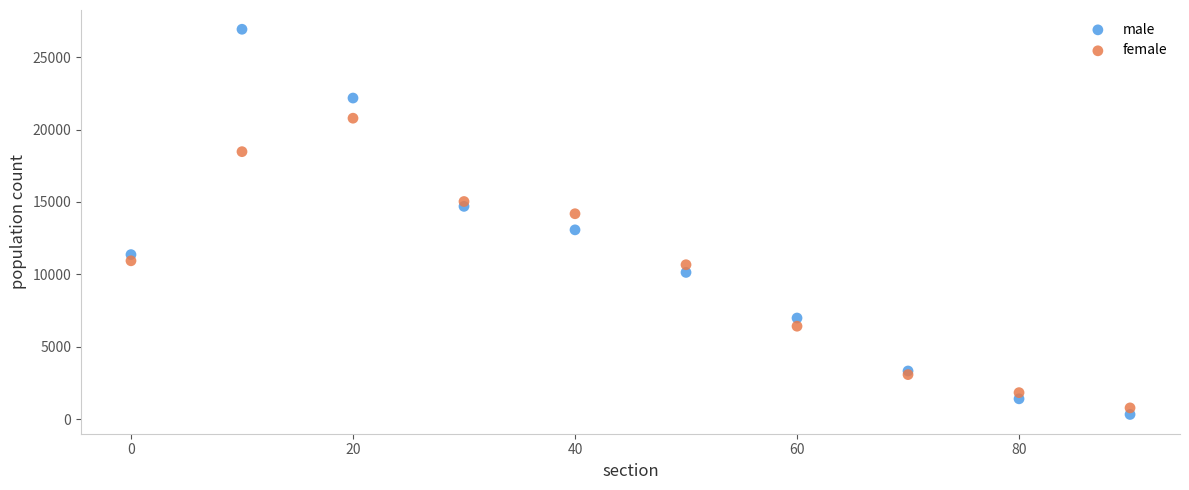

Which series has the widest spread of Y values?

male